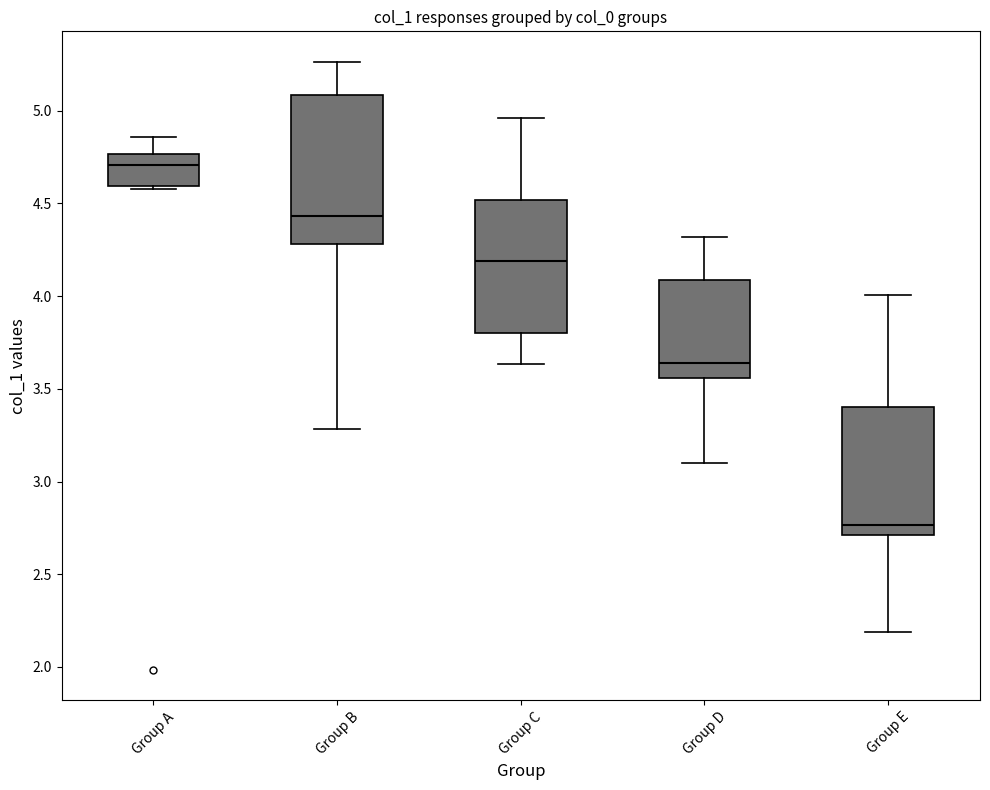

Which box's median line is the highest?

Group A